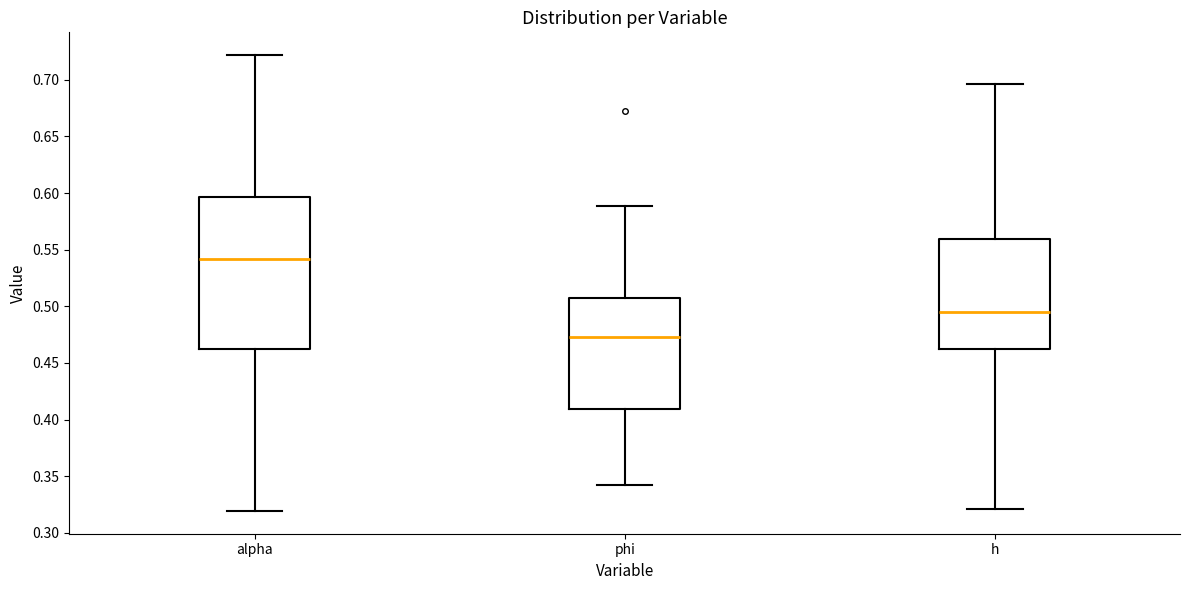

Where is the upper edge of the box for alpha on the y-axis? The values are not printed on the chart, so give them approximately, as read against the axis.

0.595